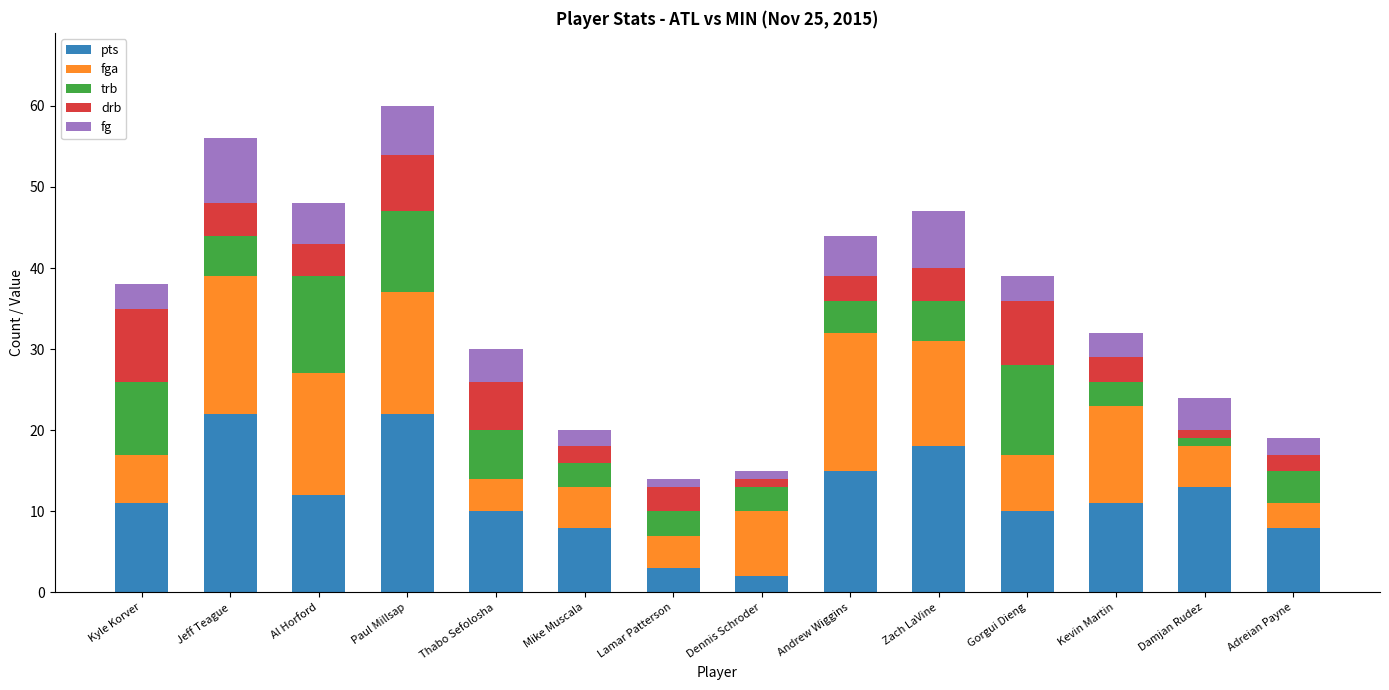

What is the total value across all series at Damjan Rudez?

24